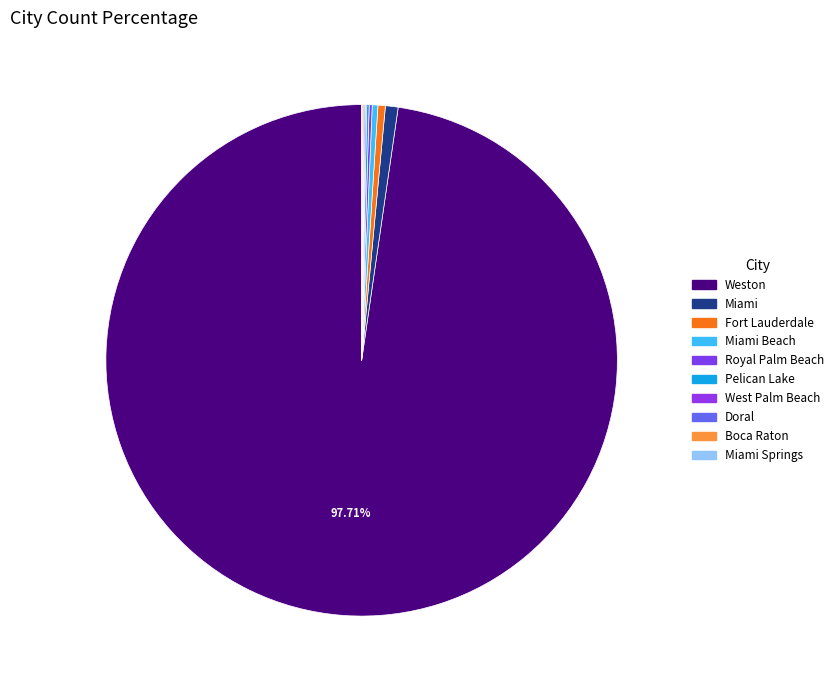

To the nearest percent, what is the difference between the largest and smallest slice percentages?

98%